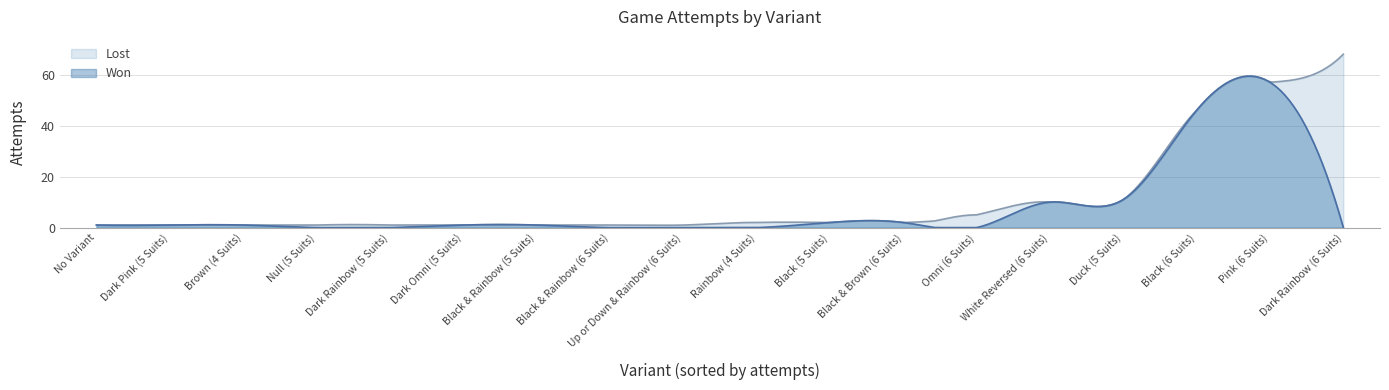

Which series has the largest range (max minus min)?

Lost